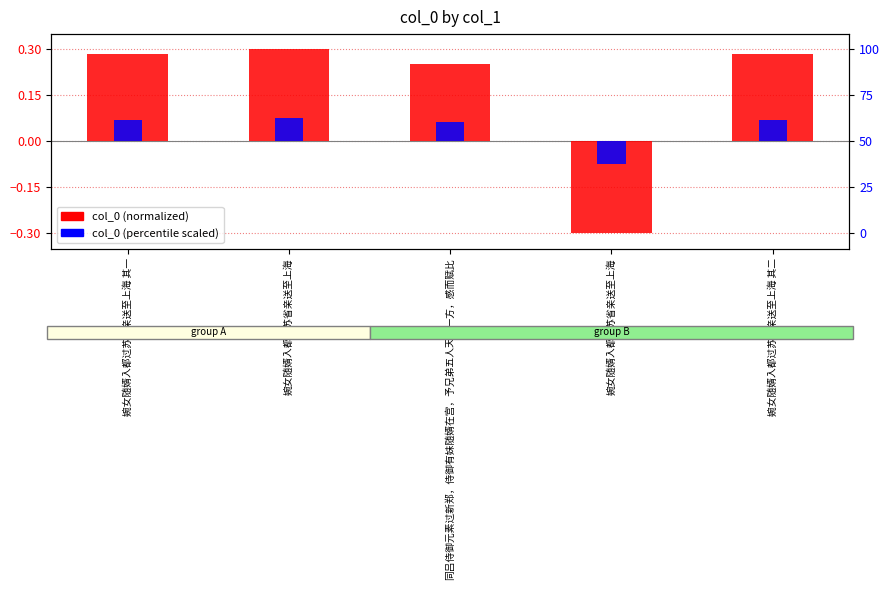

What is the value of the col_0 (normalized) bar at the 2nd from the left?

0.3